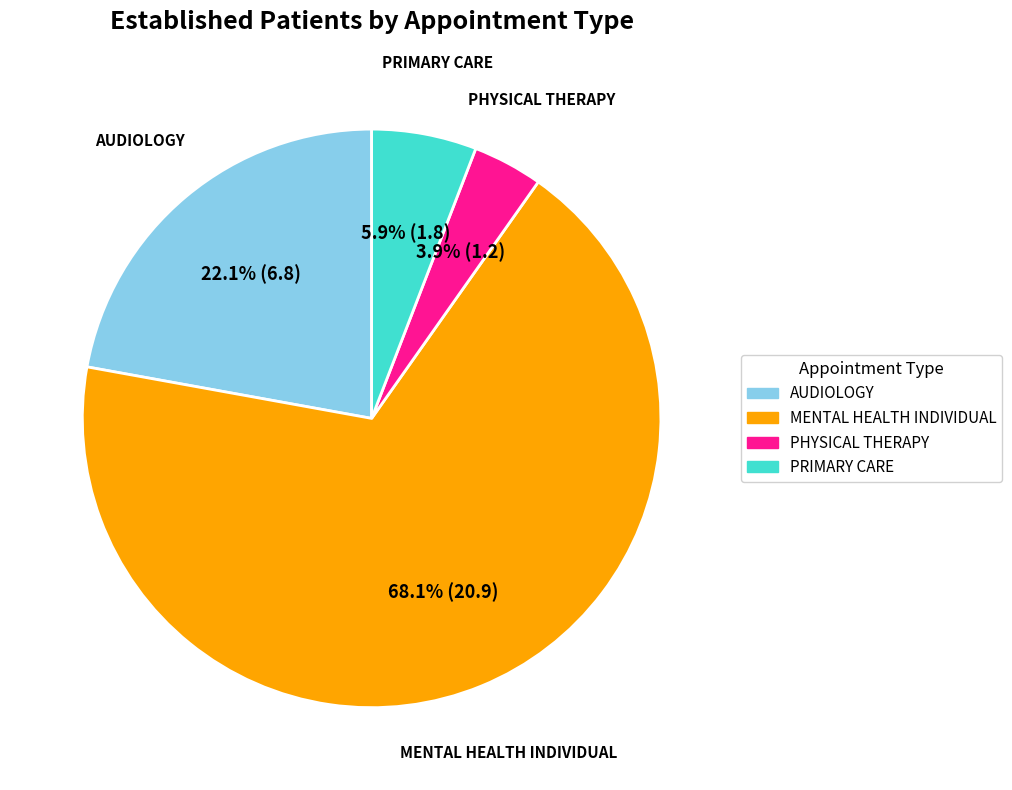

Does any single category account for the majority?

Yes